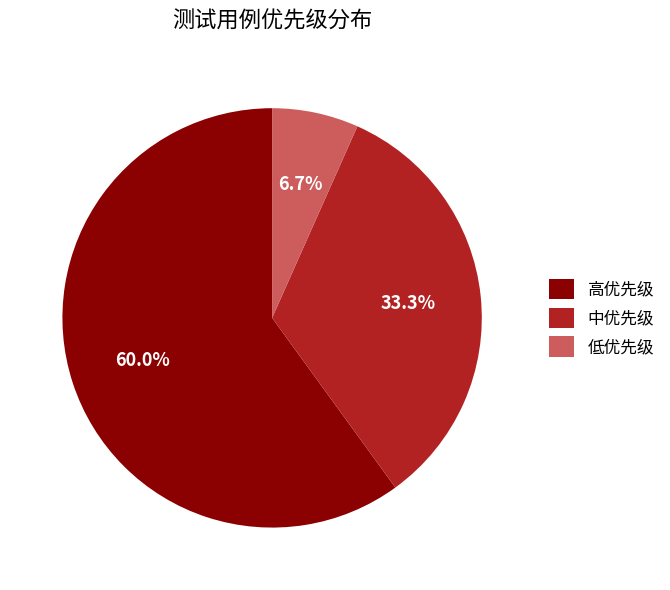

To the nearest percent, what percentage of the pie is 低优先级?

7%